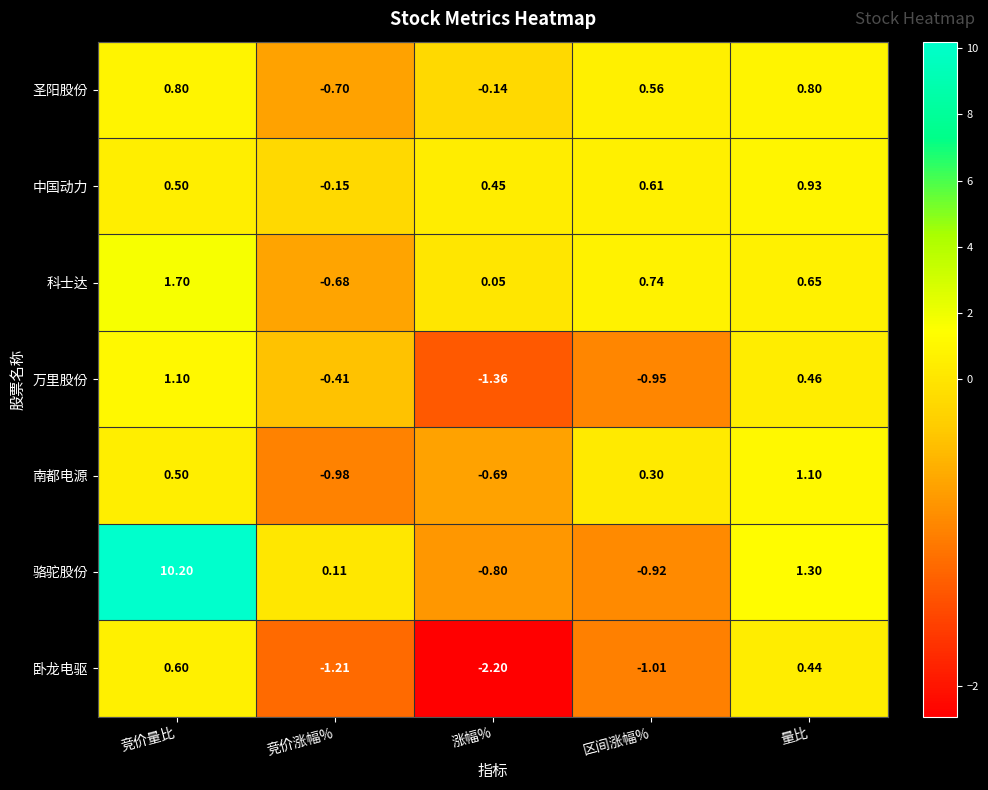

Which category has the highest value across all series?

竞价量比